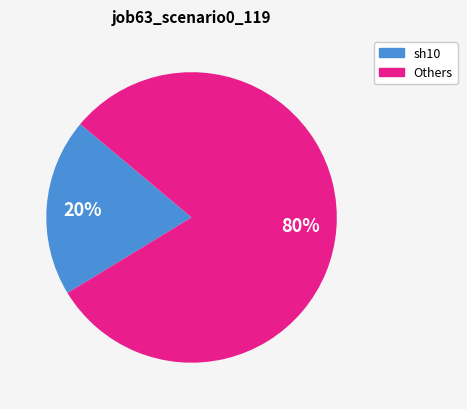

To the nearest percent, what is the difference between the largest and smallest slice percentages?

60%